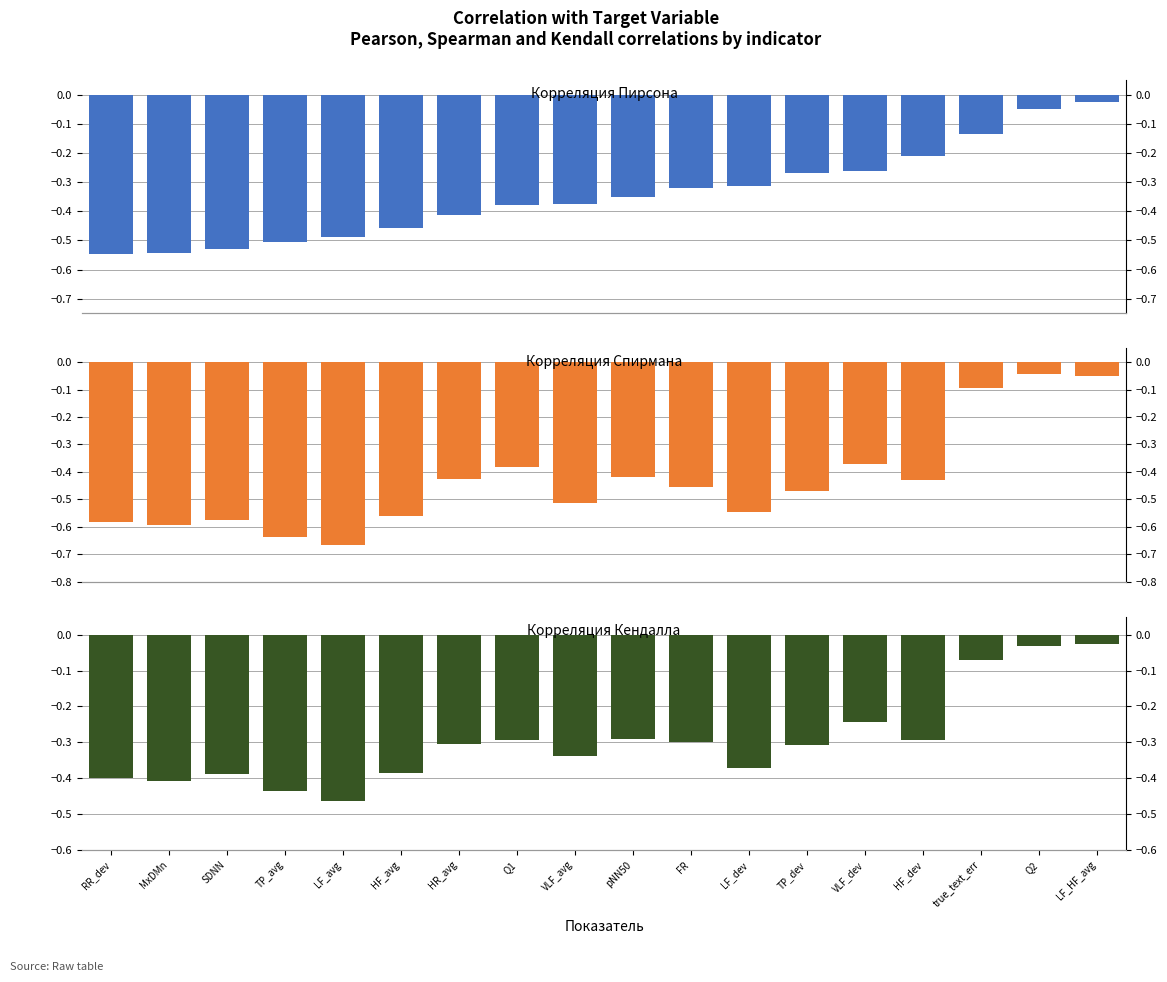

At which label is Корреляция Спирмана closest to 0?

Q2